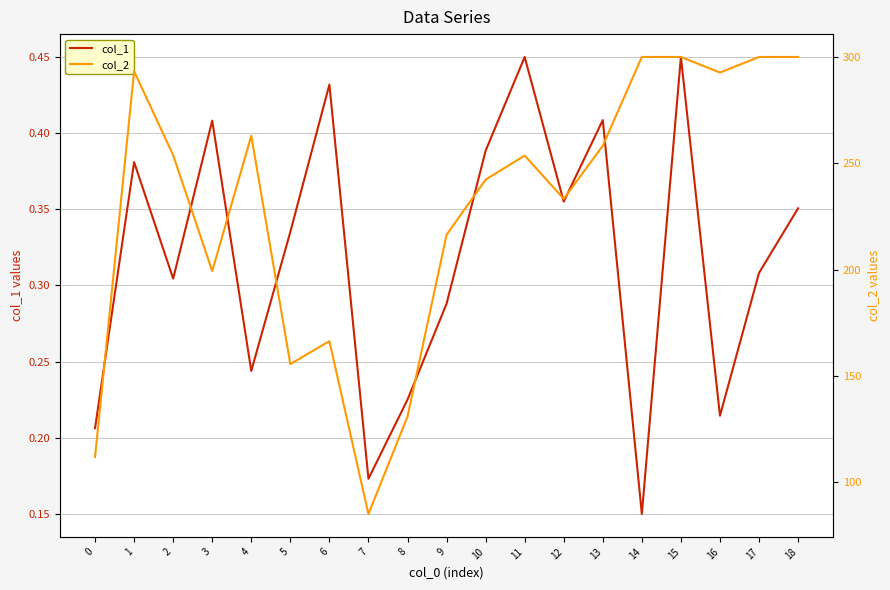

Is the value of col_2 at 5 greater than the value of col_1 at 14?

Yes